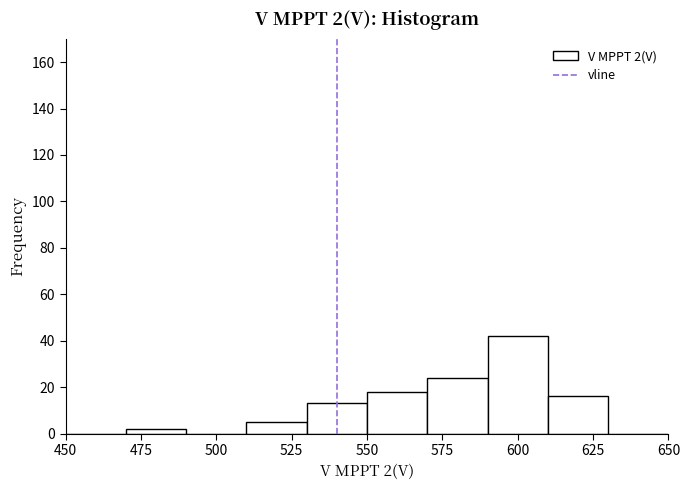

Which range on the x-axis has the tallest bar?

590 to 610